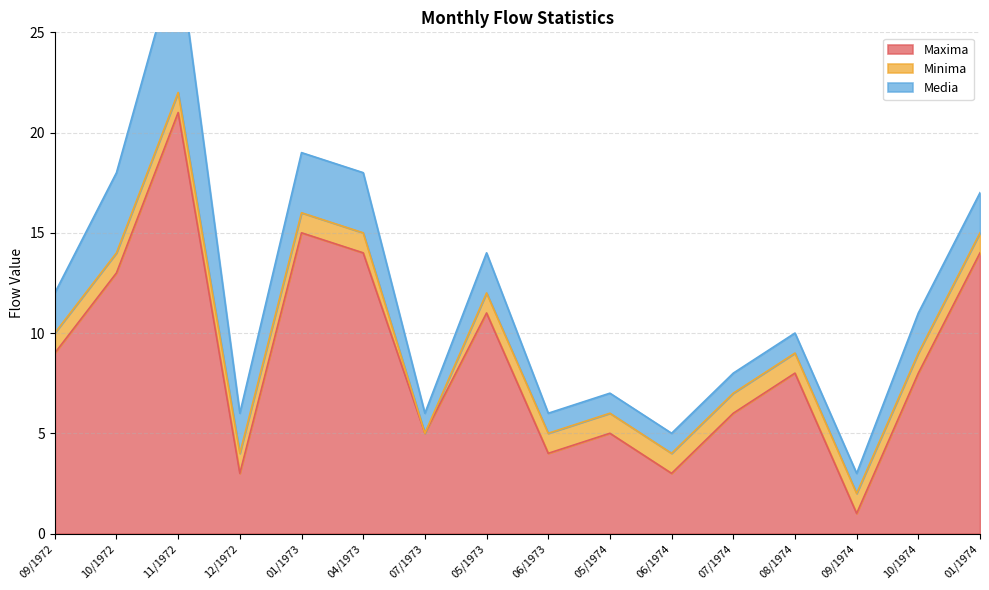

The Maxima series shows 3 at 12/1972. True or false?

True